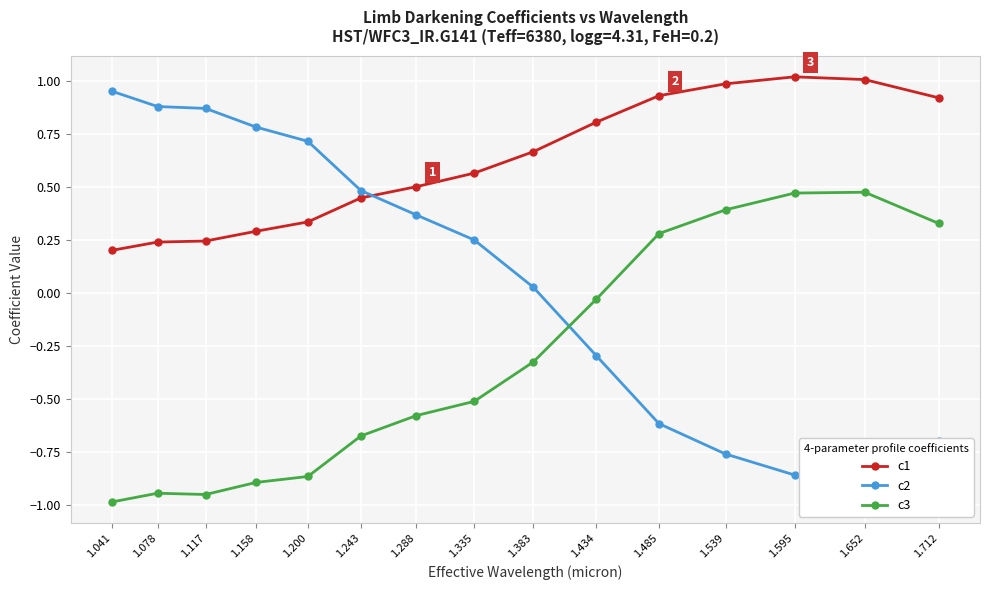

What is the difference between the second highest and second lowest values in the c1 series?

0.8